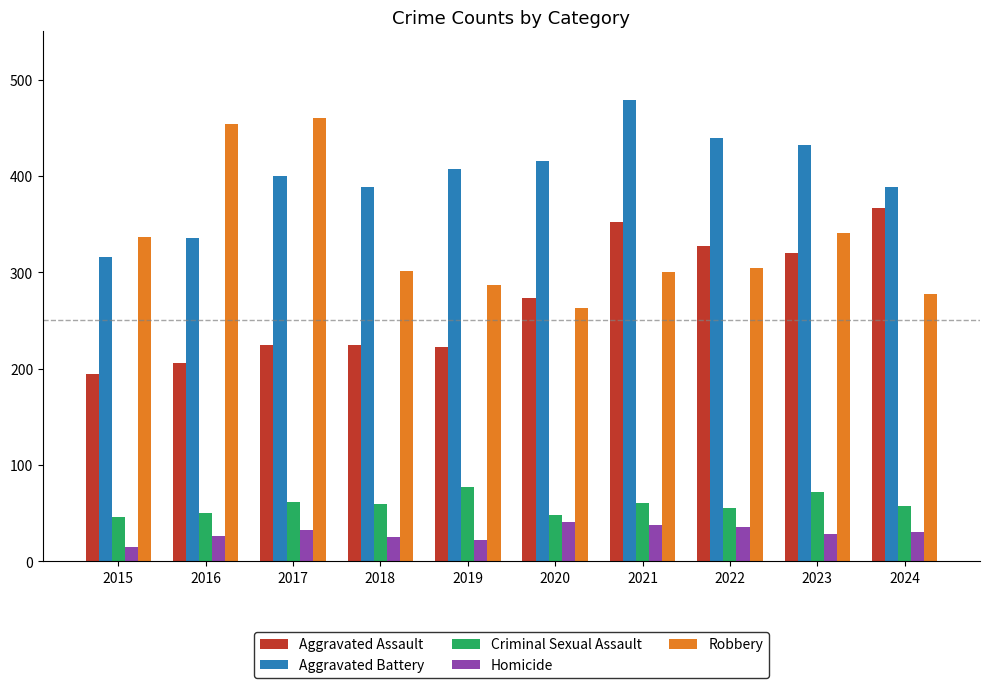

Which category has the lowest value in the Robbery series?

2020